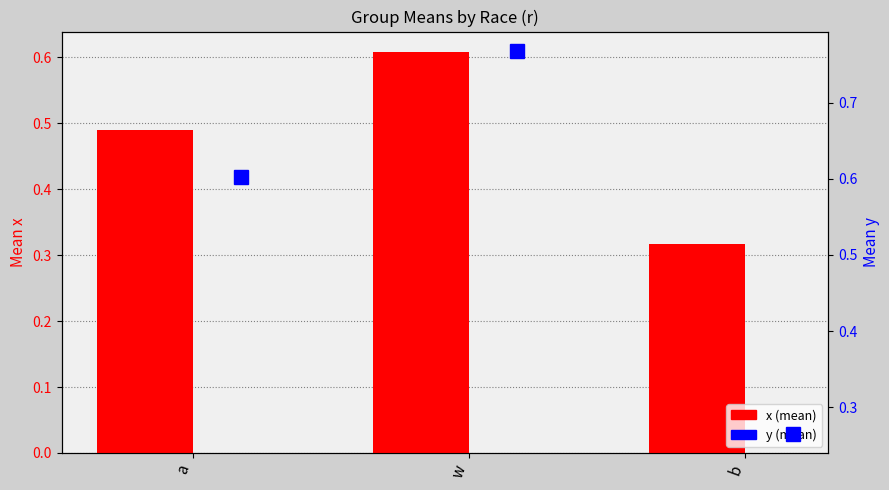

How many categories are shown in the chart?

3